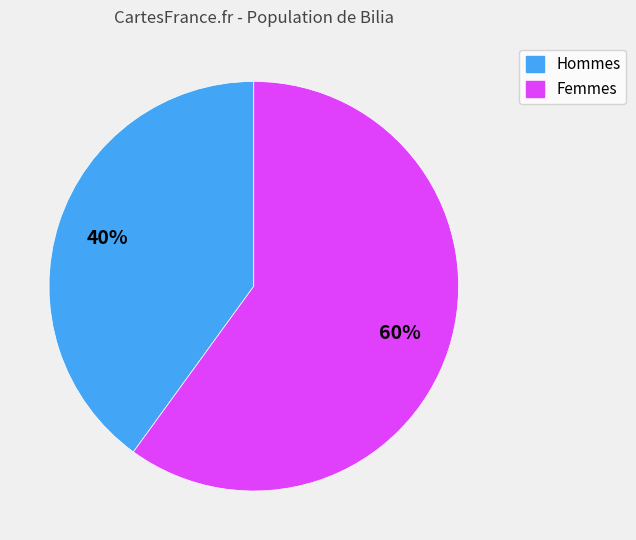

How many segments does this pie chart have?

2